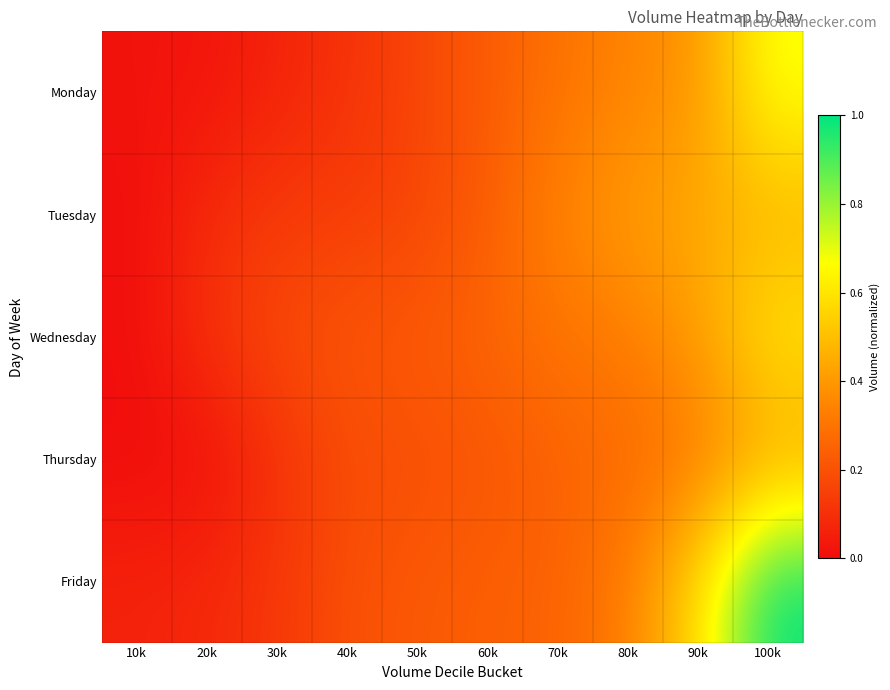

What is the spread (max minus min) of values at 90k?

0.3